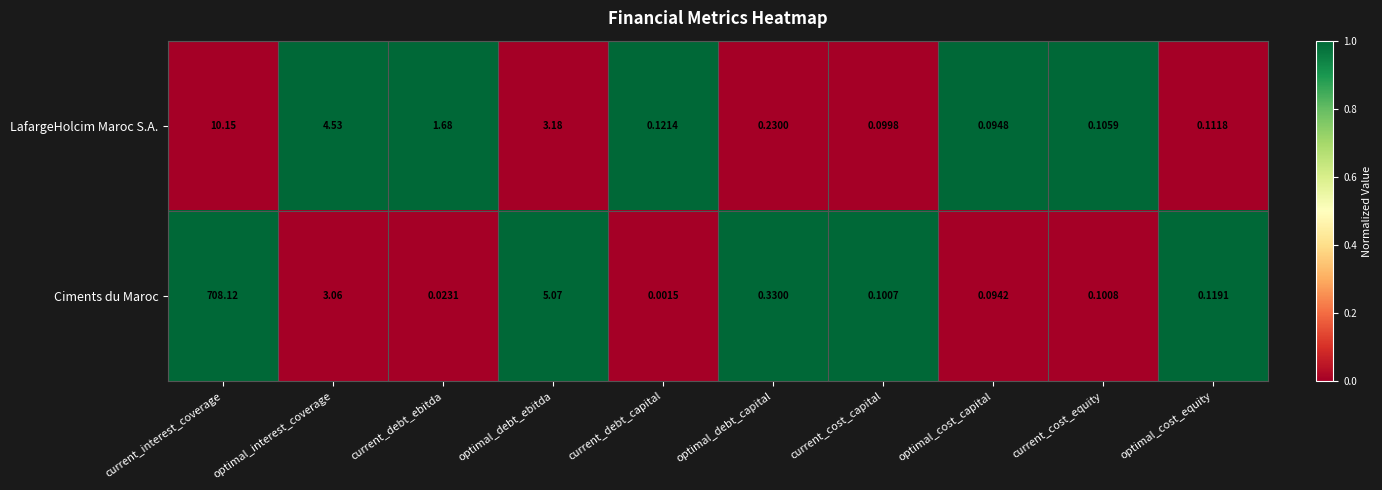

Rank the series by their average value, from lowest to highest.

LafargeHolcim Maroc S.A., Ciments du Maroc